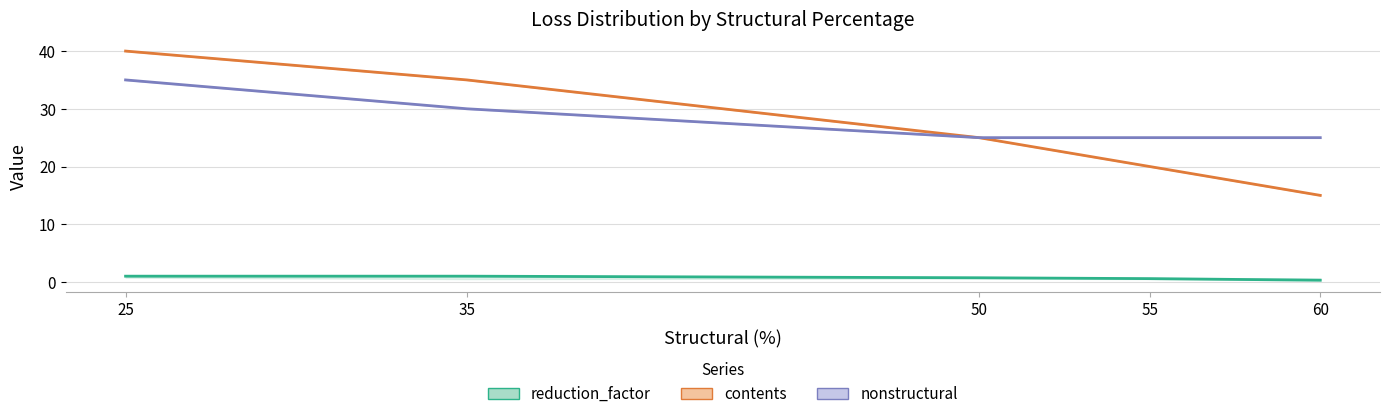

Which series changed the most between 25 and 60?

contents